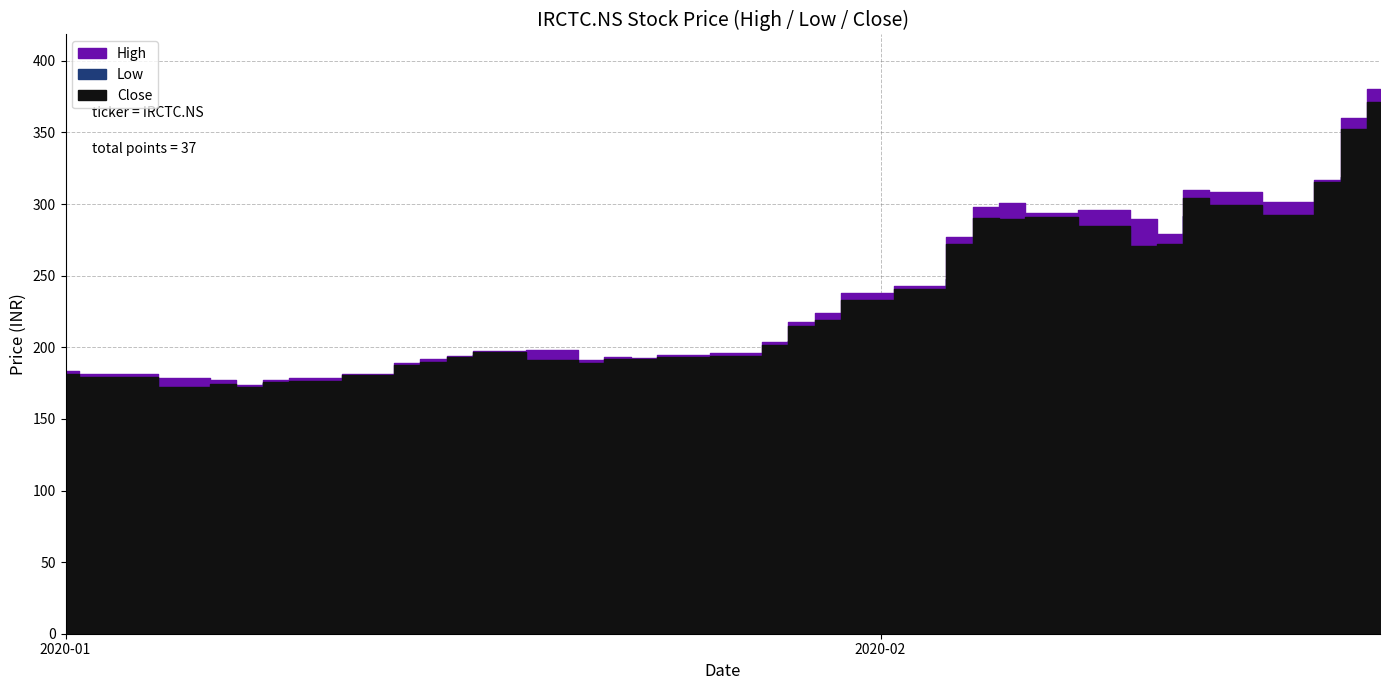

In High, how many points are lower than both neighbors (excluding endpoints)?

6